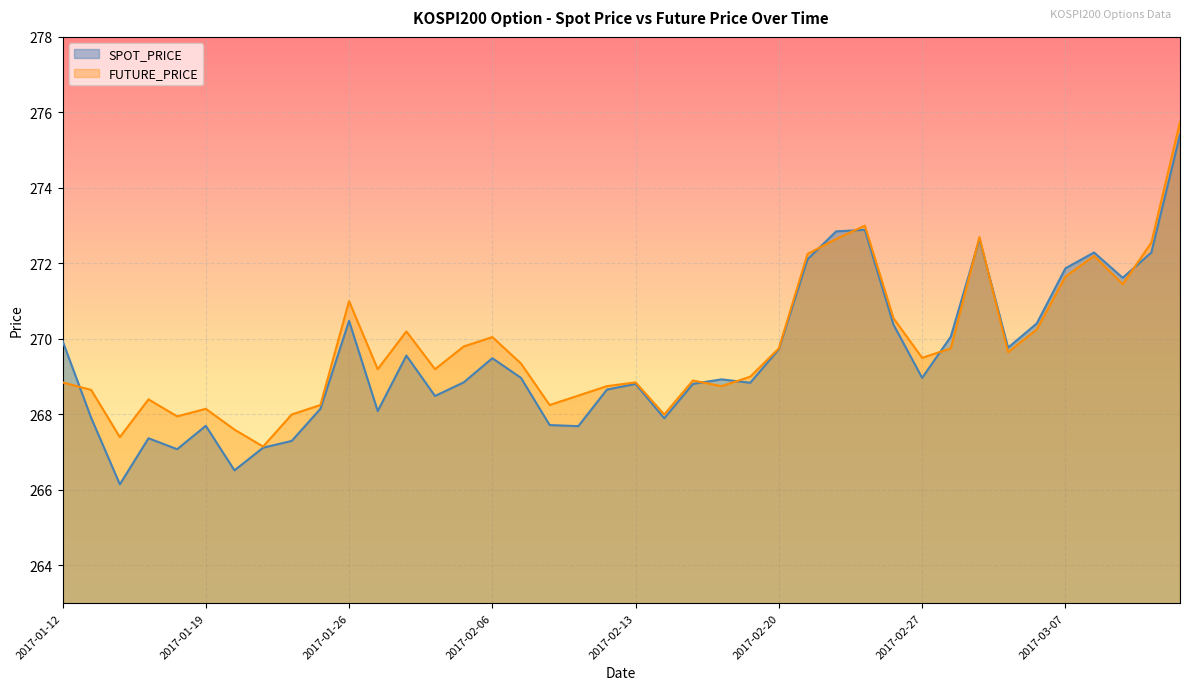

What is the difference between the FUTURE_PRICE values at 2017-01-23 and 2017-01-13?

1.5